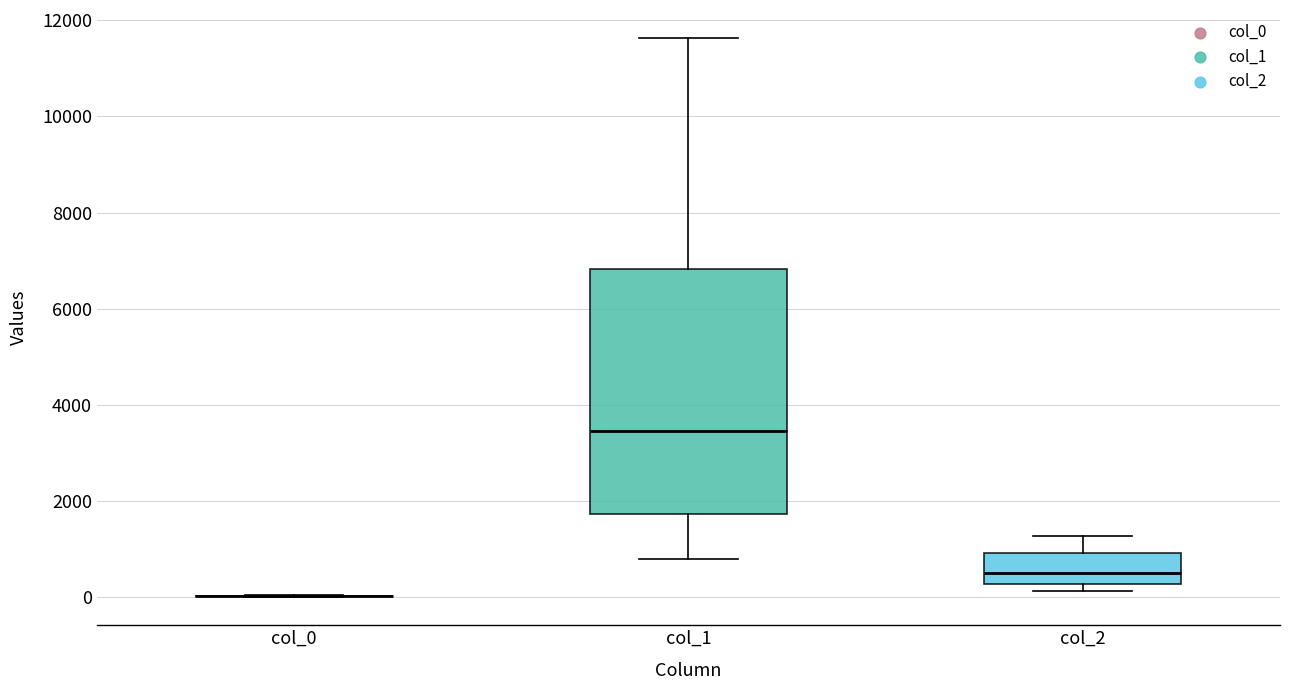

Reading left to right, transcribe this box plot: for each box, give where its median line is, the range the box spans, and where its two whiskers end, as read against the y-axis. The values are not printed on the chart, so give them approximately, as read against the axis.

col_0: box collapsed to a line at 0, whiskers 0 to 0
col_1: median 3400, box 1800 to 6800, whiskers 800 to 11600
col_2: median 600, box 200 to 1000, whiskers 200 (just below the box's lower edge) to 1200